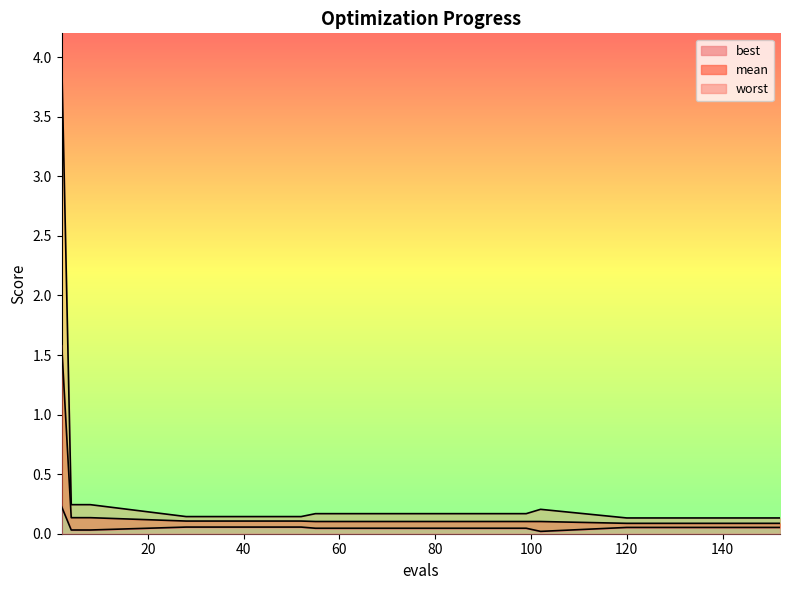

Reading left to right, extract all data points from this chart.

mean: 1.6	0.1	0.1	0.1	0.1	0.1	0.1	0.1	0.1	0.1	0.1	0.1	0.1
best: 0.2	0.0	0.0	0.1	0.1	0.0	0.0	0.0	0.1	0.1	0.1	0.1	0.1
worst: 4.0	0.2	0.2	0.1	0.1	0.2	0.2	0.2	0.1	0.1	0.1	0.1	0.1